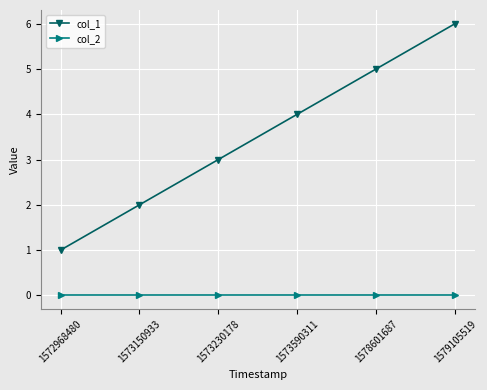

Is this an area chart (filled region under the line)?

No